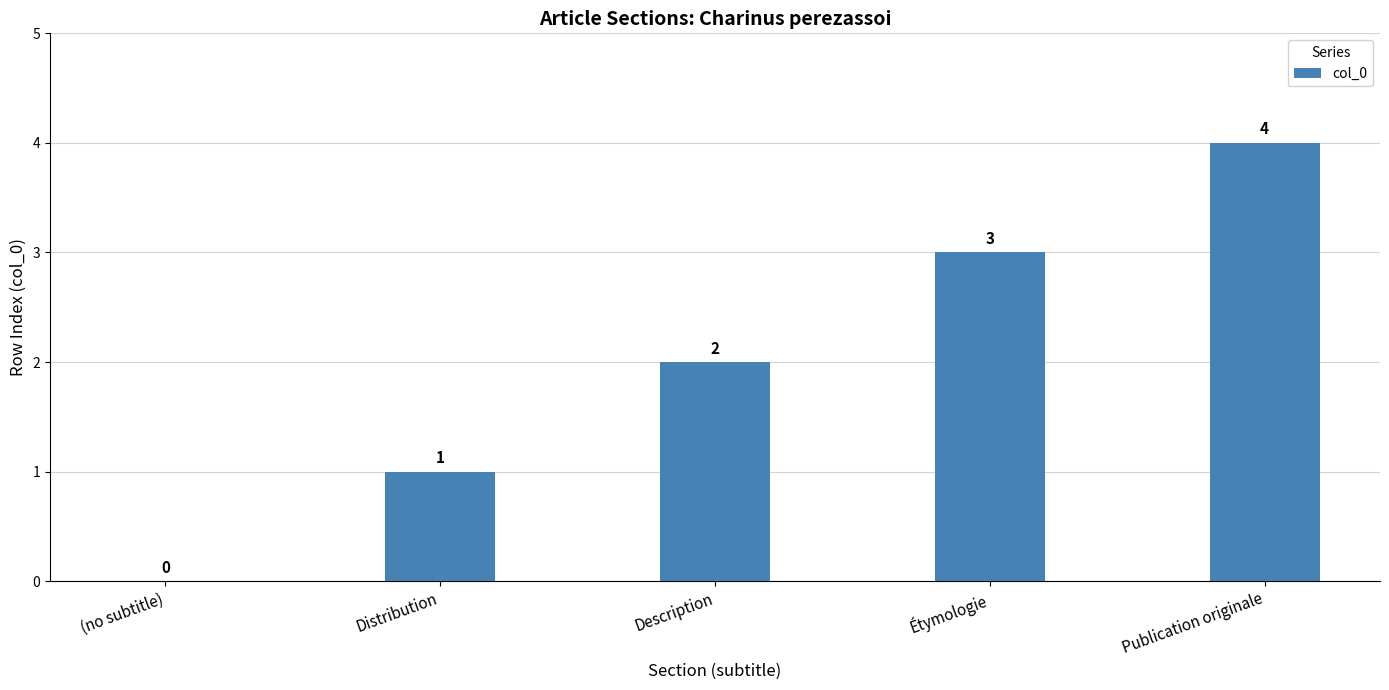

Which has a higher value, Distribution or Étymologie?

Étymologie